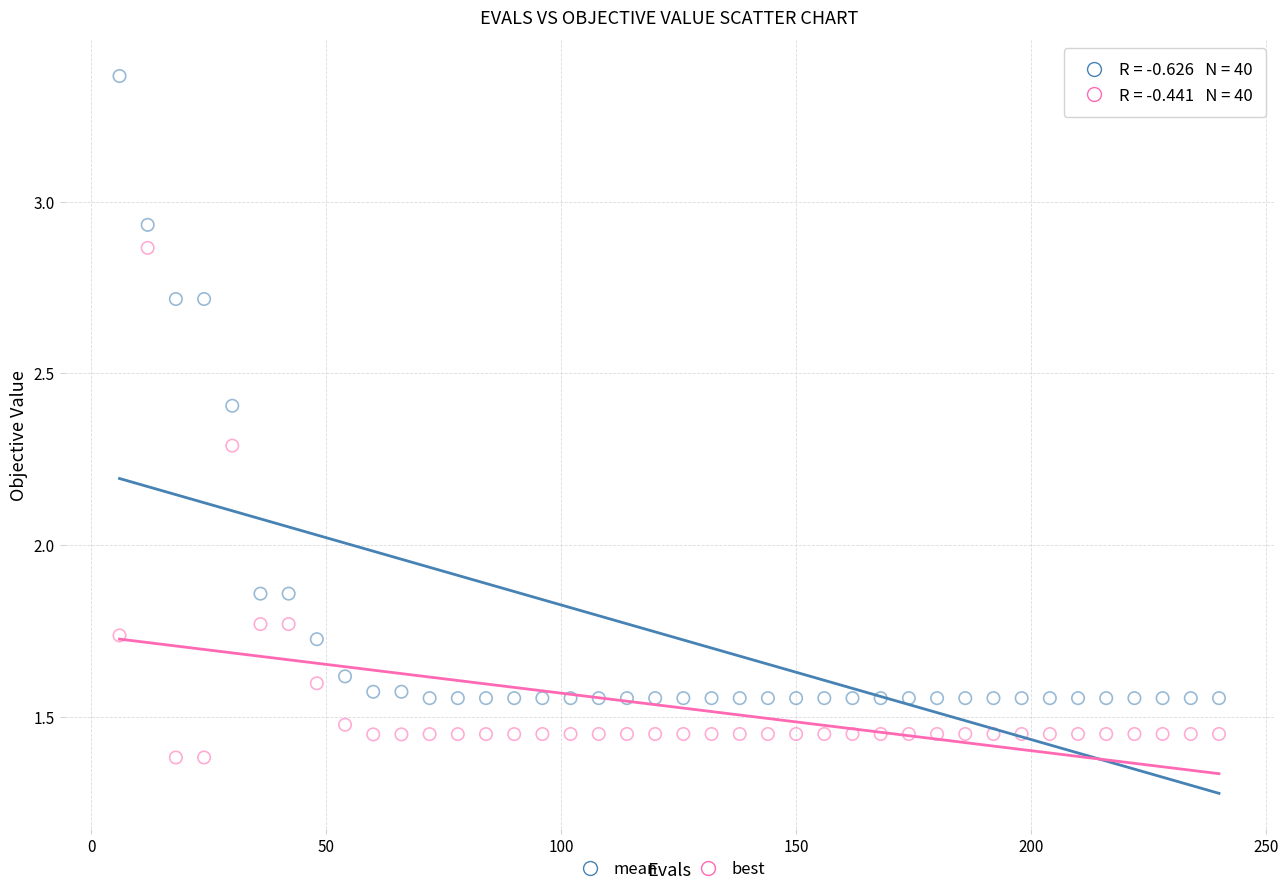

Which series reaches the maximum Y coordinate?

mean